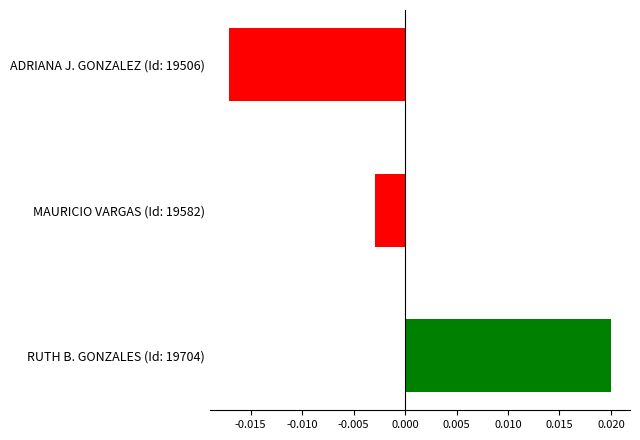

Does the chart contain stacked bars?

No